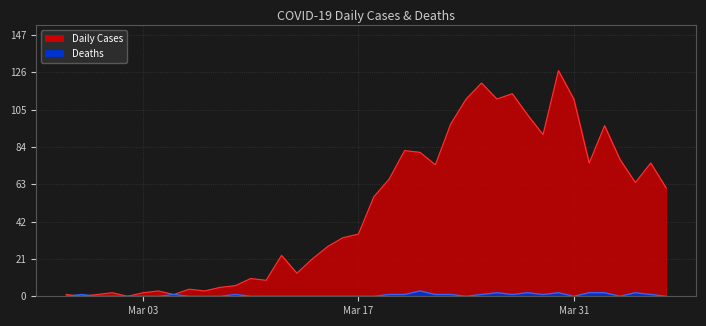

Rank the series by their average value, from highest to lowest.

Daily Cases, Deaths